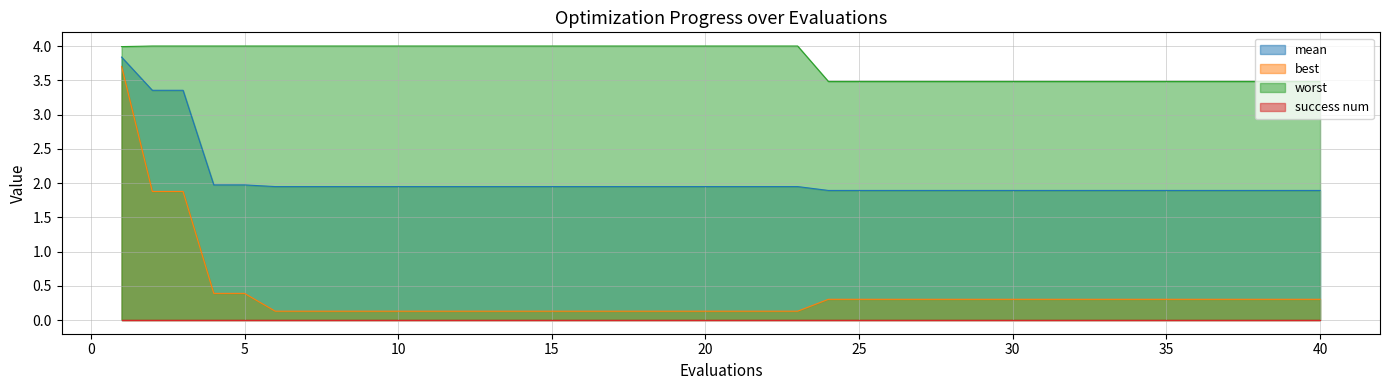

Is the value of worst at 18 greater than the value of best at 3?

Yes